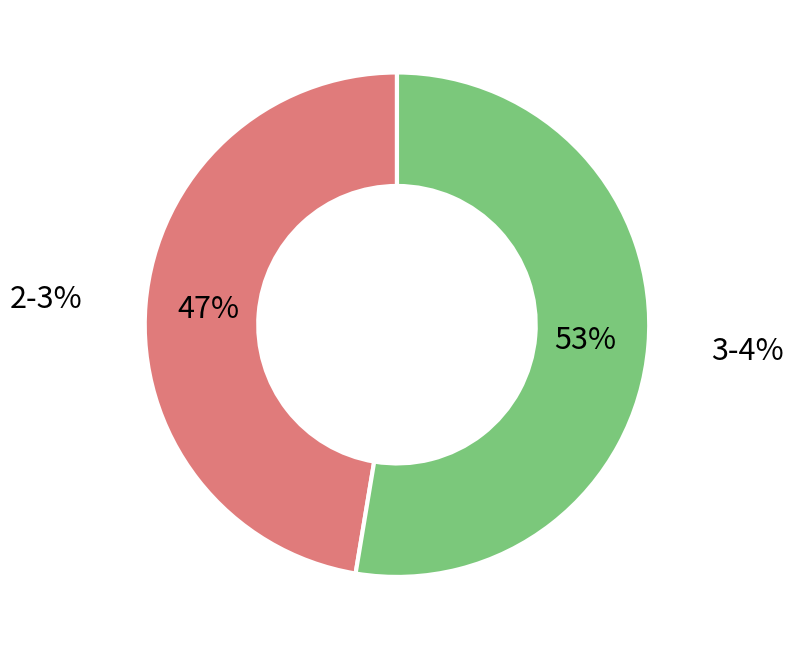

What percentage is the 2-3% slice, to the nearest percent?

47%